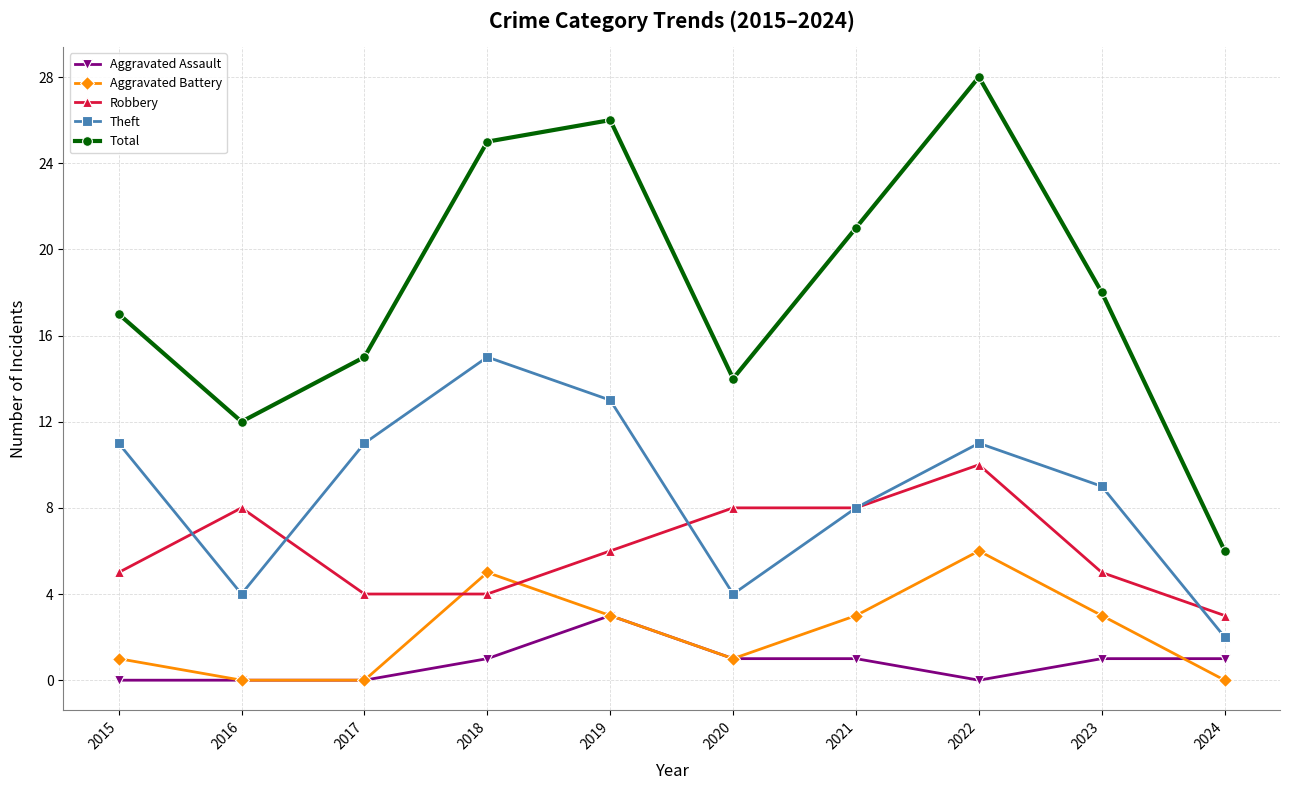

At which category is the sum across all series the highest?

2022